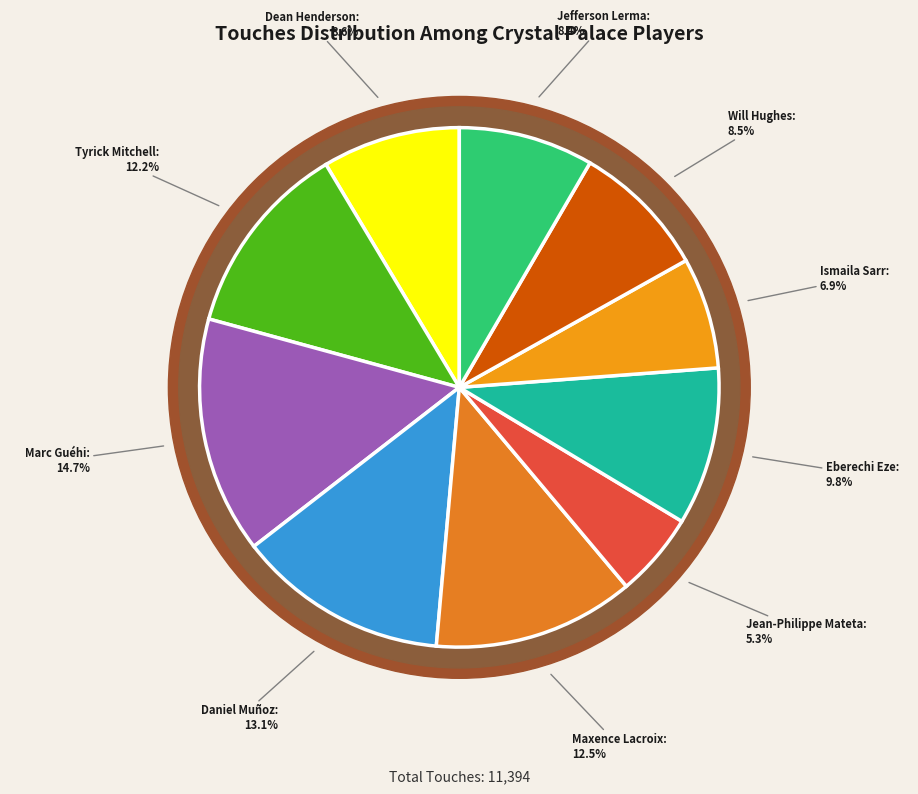

Is it true that Daniel Muñoz is 13% of the pie?

True